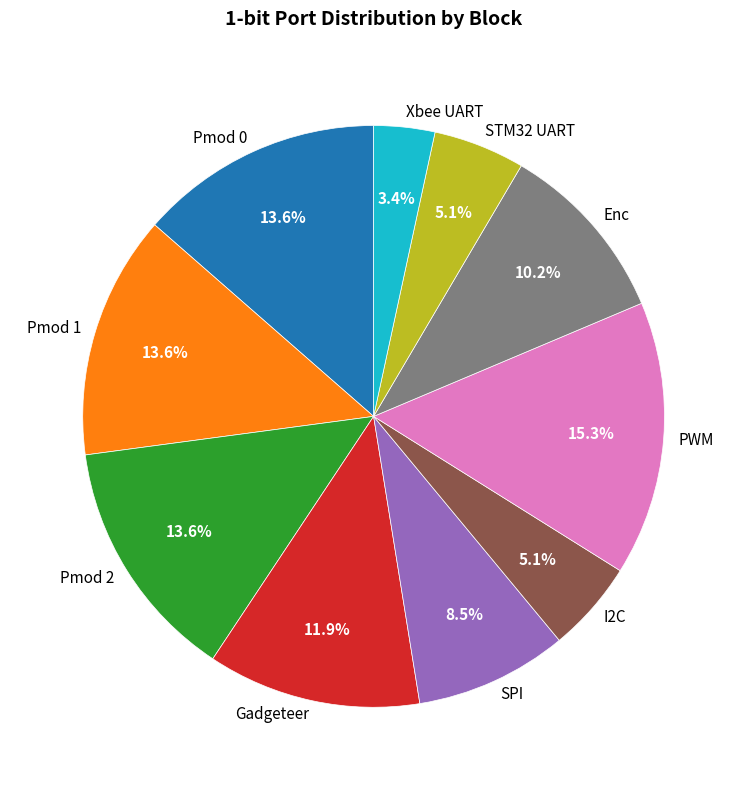

Between Gadgeteer and STM32 UART, which is larger?

Gadgeteer